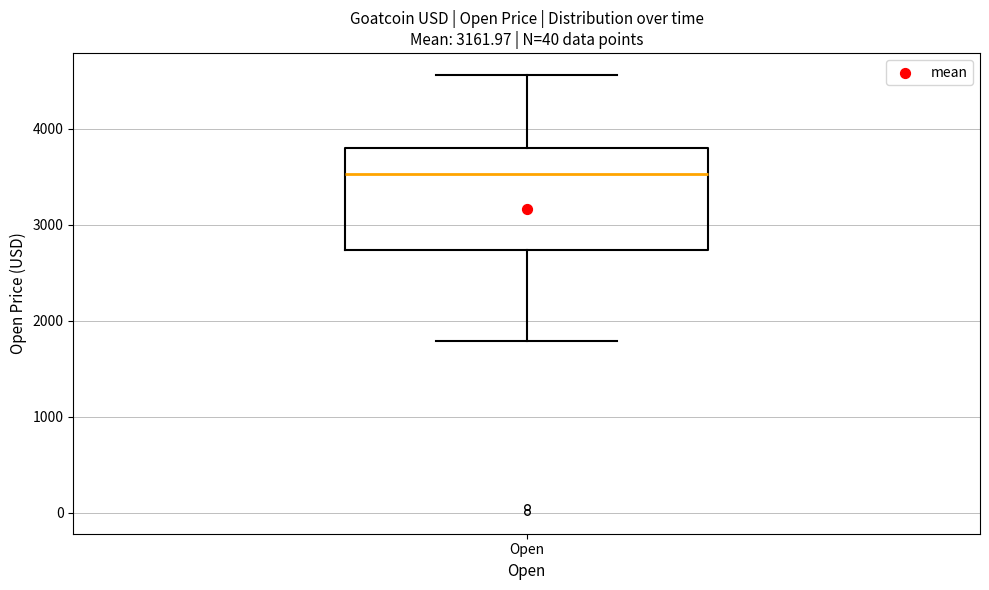

Transcribe this box plot: give where the median line is, the range the box spans, and where the two whiskers end, as read against the y-axis. The values are not printed on the chart, so give them approximately, as read against the axis.

median 3500, box 2700 to 3800, whiskers 1800 to 4600